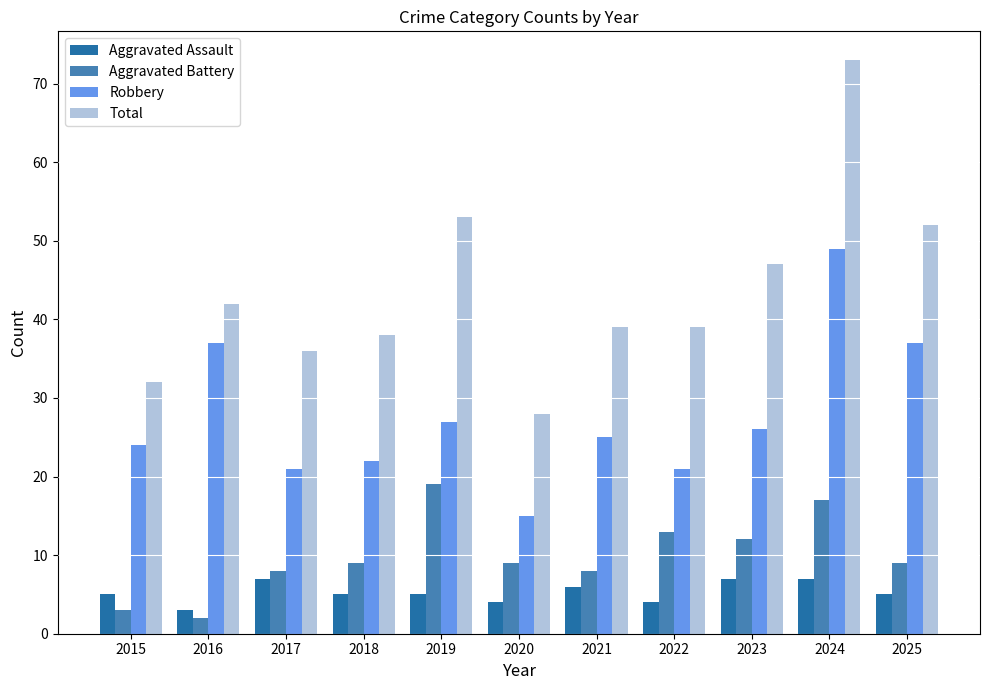

True or false: Aggravated Battery has a value of 9 at 2020.

True